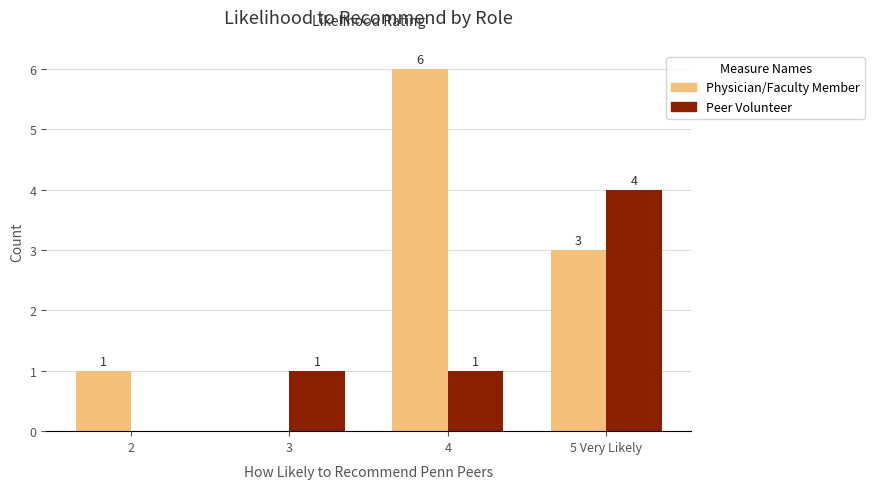

How many groups of bars are there?

4